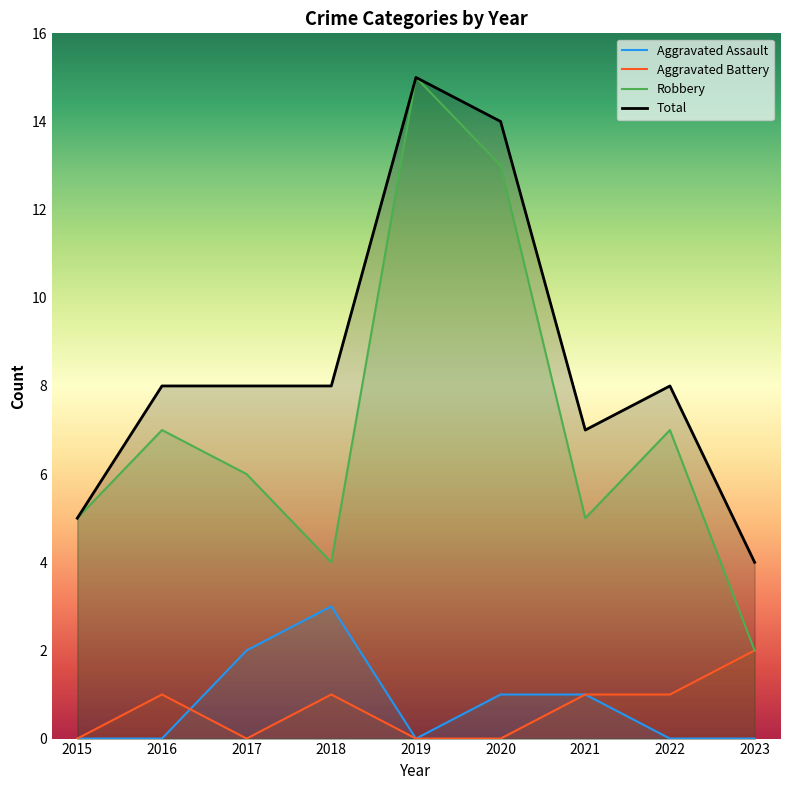

What are all the series names shown in the legend?

Aggravated Assault, Aggravated Battery, Robbery, Total